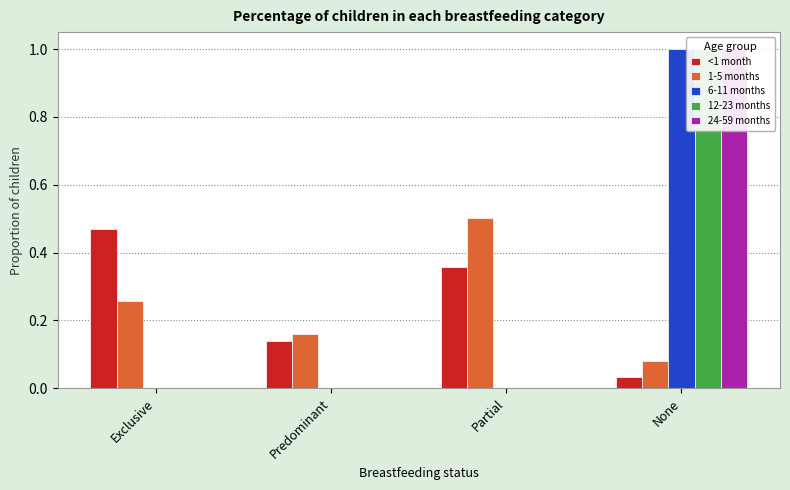

What is the total value across all series at None?

3.1